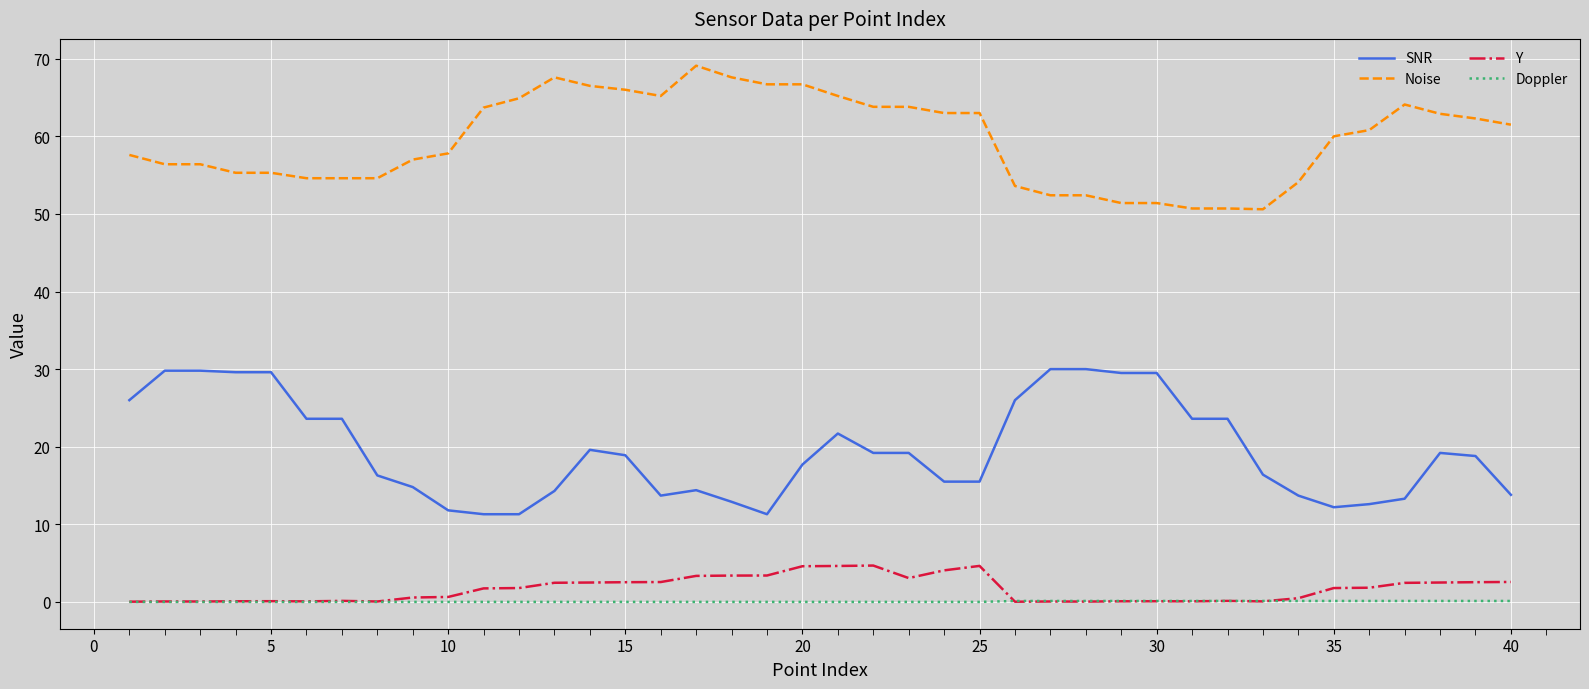

List the series in order of their peak value, lowest first.

Doppler, Y, SNR, Noise